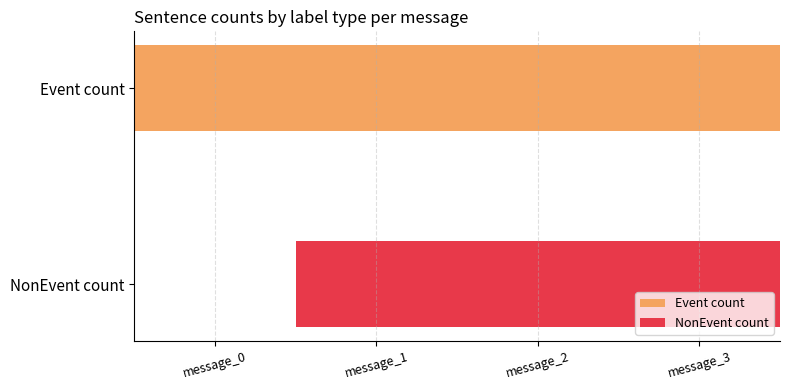

Rank the series at message_3 from lowest to highest value.

NonEvent count, Event count